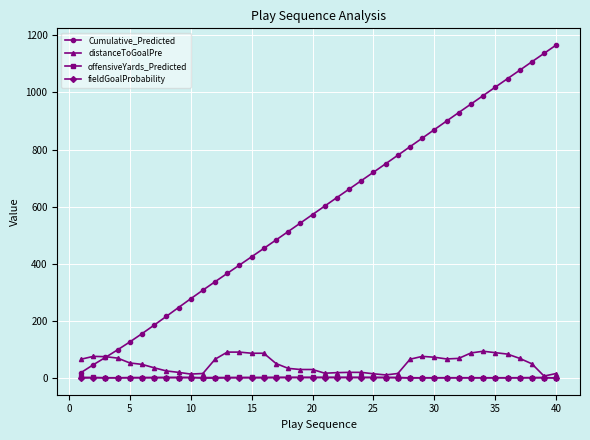

True or false: offensiveYards_Predicted has more than 0 points higher than both neighbors.

True